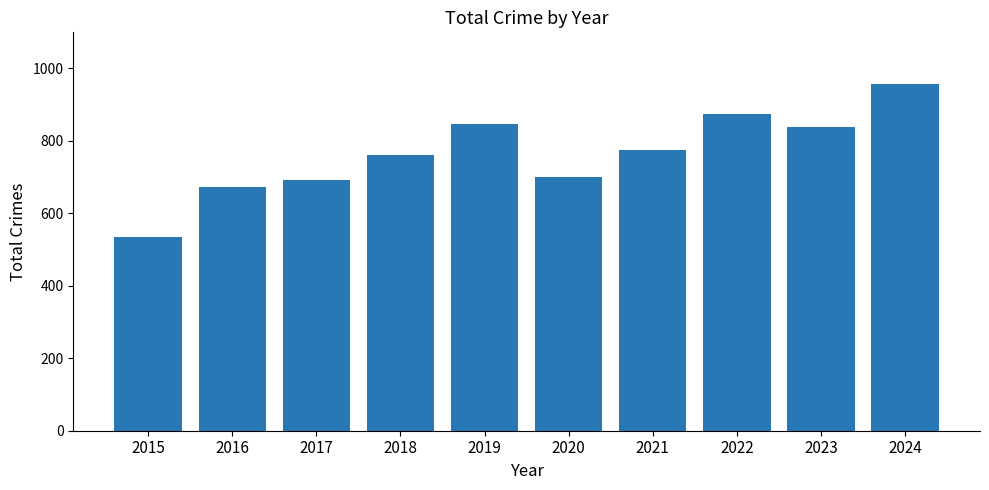

Between 2023 and 2017, which is larger?

2023